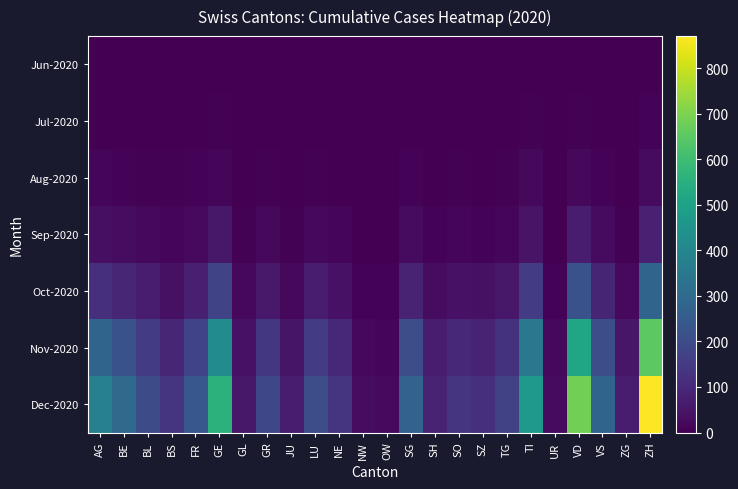

Reading right to left, what are all the values shown in this chart?

Jun-2020: ZH=1	ZG=0	VS=1	VD=2	UR=0	TI=2	TG=0	SZ=0	SO=0	SH=1	SG=1	OW=0	NW=0	NE=0	LU=0	JU=0	GR=1	GL=1	GE=1	FR=1	BS=0	BL=0	BE=0	AG=1
Jul-2020: ZH=8	ZG=1	VS=2	VD=5	UR=0	TI=4	TG=1	SZ=1	SO=1	SH=1	SG=3	OW=0	NW=0	NE=0	LU=1	JU=1	GR=3	GL=1	GE=4	FR=2	BS=2	BL=1	BE=2	AG=3
Aug-2020: ZH=25	ZG=2	VS=8	VD=20	UR=1	TI=18	TG=5	SZ=3	SO=4	SH=3	SG=8	OW=1	NW=1	NE=3	LU=5	JU=2	GR=6	GL=2	GE=15	FR=7	BS=4	BL=5	BE=8	AG=12
Sep-2020: ZH=80	ZG=6	VS=25	VD=65	UR=2	TI=45	TG=15	SZ=10	SO=12	SH=8	SG=25	OW=2	NW=2	NE=12	LU=18	JU=6	GR=18	GL=5	GE=55	FR=22	BS=12	BL=18	BE=28	AG=35
Oct-2020: ZH=280	ZG=22	VS=90	VD=220	UR=8	TI=150	TG=55	SZ=38	SO=42	SH=28	SG=88	OW=7	NW=8	NE=42	LU=65	JU=20	GR=60	GL=18	GE=180	FR=75	BS=40	BL=65	BE=95	AG=120
Nov-2020: ZH=650	ZG=52	VS=210	VD=510	UR=18	TI=350	TG=128	SZ=88	SO=98	SH=65	SG=205	OW=16	NW=20	NE=100	LU=155	JU=48	GR=140	GL=42	GE=420	FR=175	BS=95	BL=150	BE=220	AG=280
Dec-2020: ZH=870	ZG=70	VS=280	VD=685	UR=24	TI=470	TG=172	SZ=118	SO=132	SH=88	SG=275	OW=22	NW=28	NE=135	LU=210	JU=65	GR=190	GL=56	GE=560	FR=235	BS=130	BL=200	BE=300	AG=380